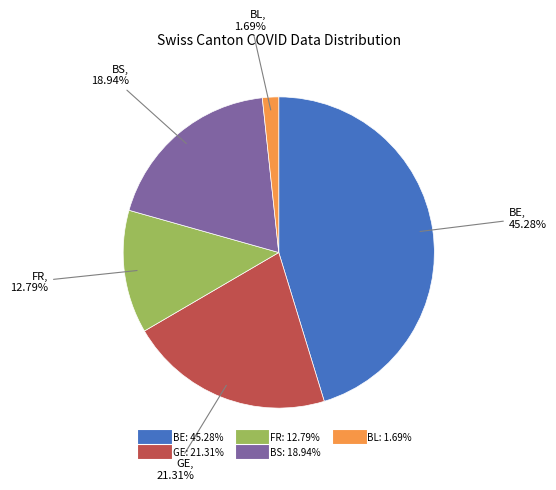

Does any single category account for the majority?

No